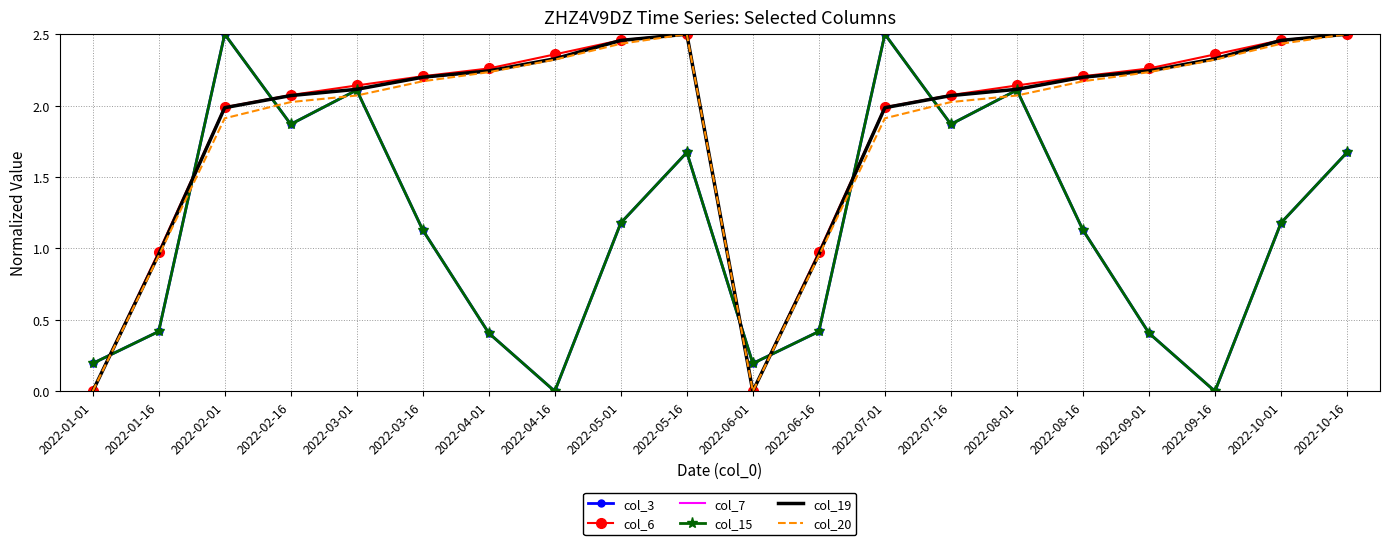

True or false: col_20 and col_6 intersect in this chart.

False